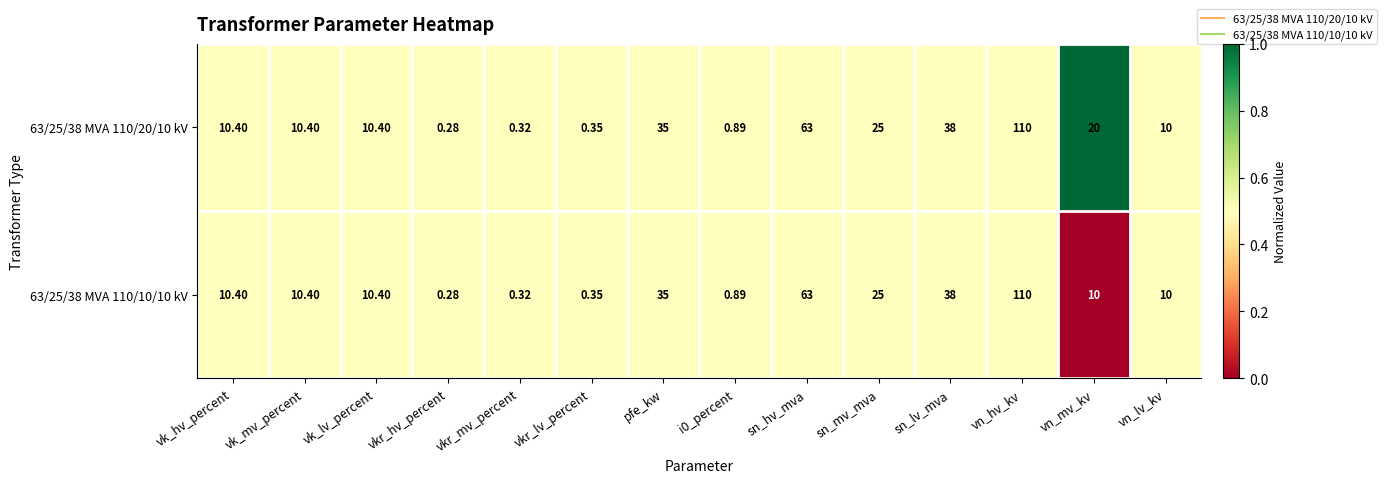

At which category does the chart reach its minimum across all series?

vkr_hv_percent